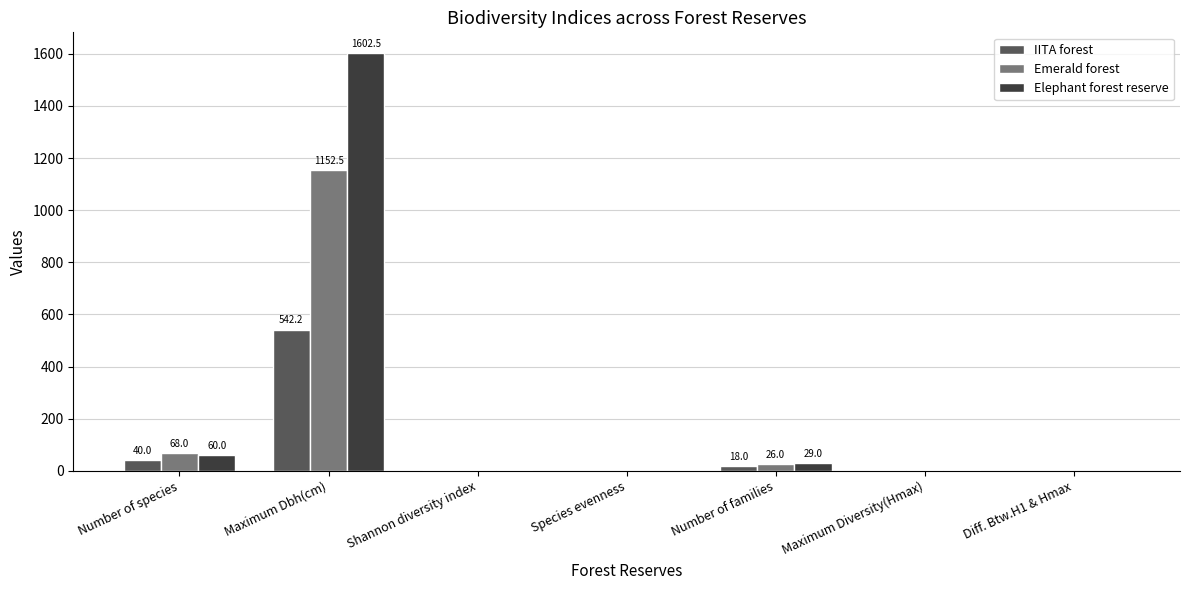

Which category has the highest value in the Emerald forest series?

Maximum Dbh(cm)